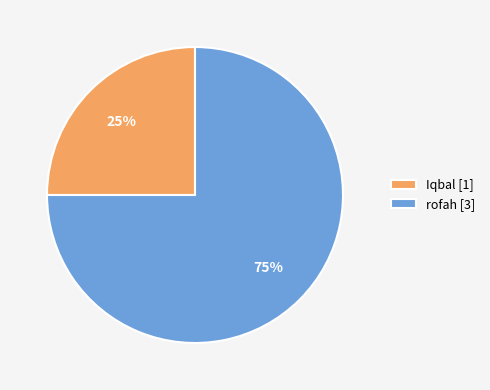

Do rofah [3] and Iqbal [1] together represent more than half of the pie?

Yes